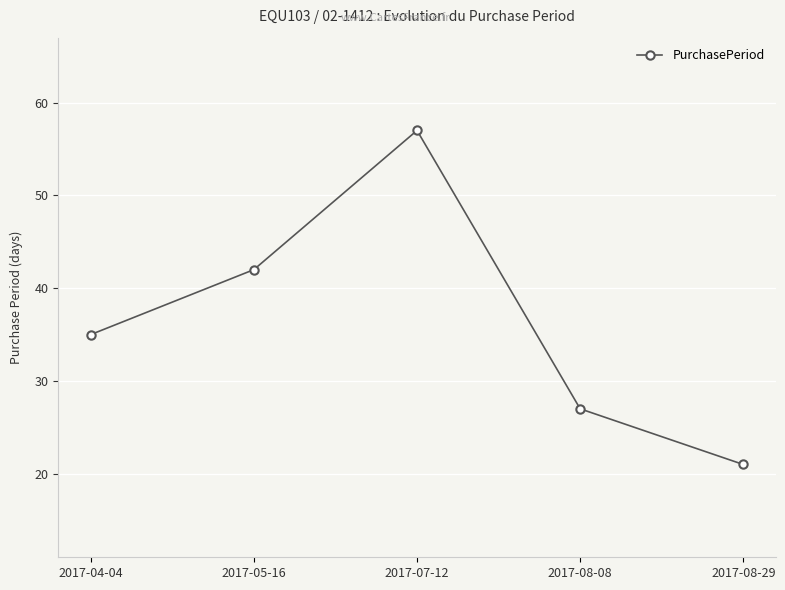

Approximately how many times larger is the value at 2017-07-12 compared to 2017-08-29?

2.7